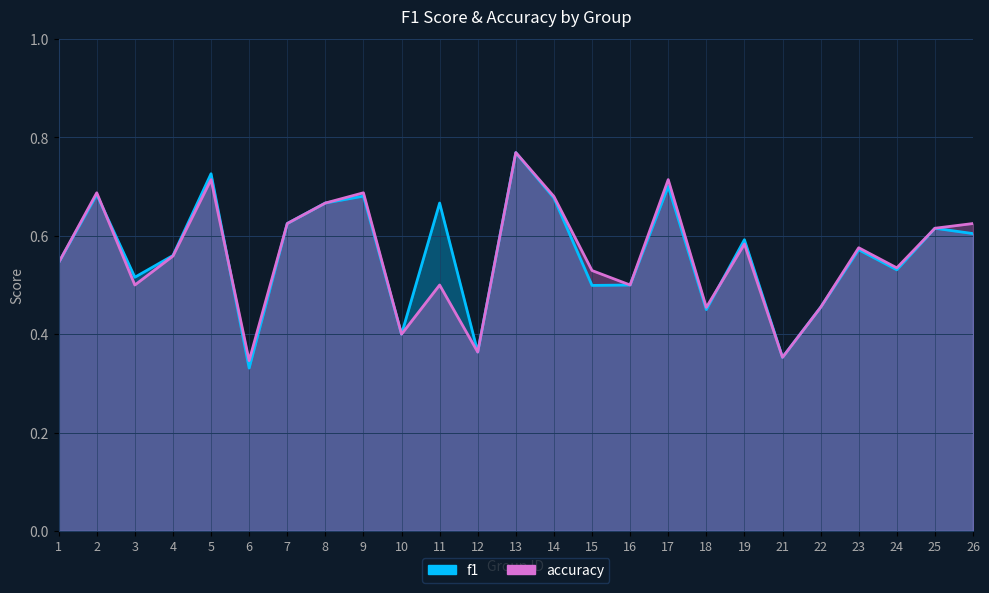

Is it true that accuracy equals 0.6 at 25?

True